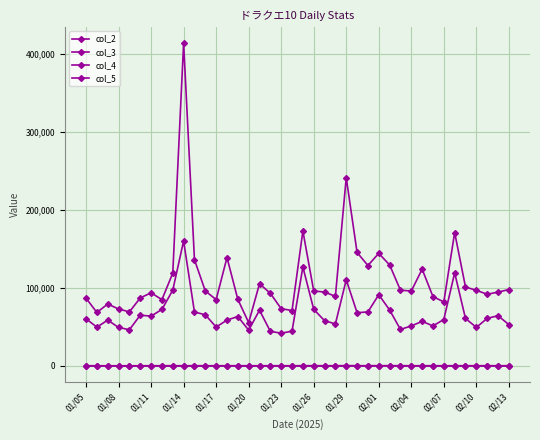

How many lines are shown in the chart?

4